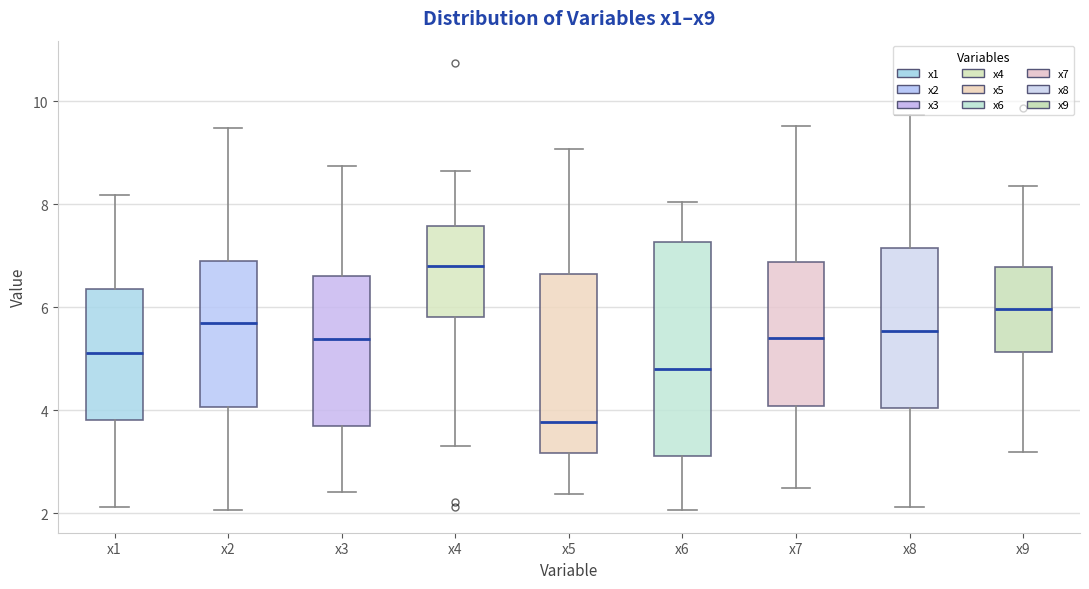

Reading left to right, transcribe this box plot: for each box, give where its median line is, the range the box spans, and where its two whiskers end, as read against the y-axis. The values are not printed on the chart, so give them approximately, as read against the axis.

x1: median 5.2, box 3.8 to 6.4, whiskers 2.2 to 8.2
x2: median 5.6, box 4.0 to 6.8, whiskers 2.0 to 9.4
x3: median 5.4, box 3.8 to 6.6, whiskers 2.4 to 8.8
x4: median 6.8, box 5.8 to 7.6, whiskers 3.4 to 8.6
x5: median 3.8, box 3.2 to 6.6, whiskers 2.4 to 9.0
x6: median 4.8, box 3.2 to 7.2, whiskers 2.0 to 8.0
x7: median 5.4, box 4.0 to 6.8, whiskers 2.4 to 9.6
x8: median 5.6, box 4.0 to 7.2, whiskers 2.2 to 9.8
x9: median 6.0, box 5.2 to 6.8, whiskers 3.2 to 8.4